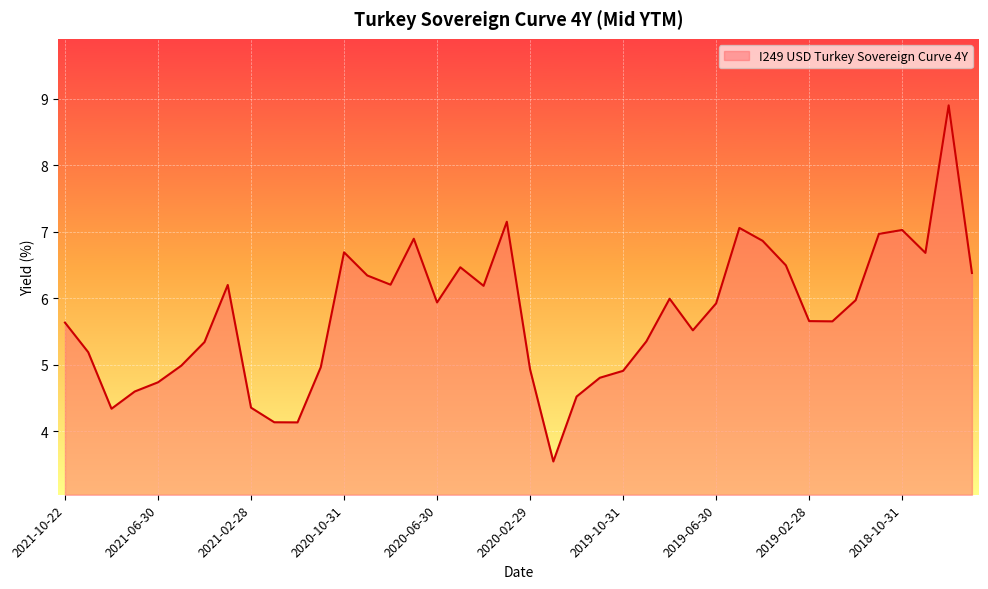

What is the maximum value shown in the chart?

8.9